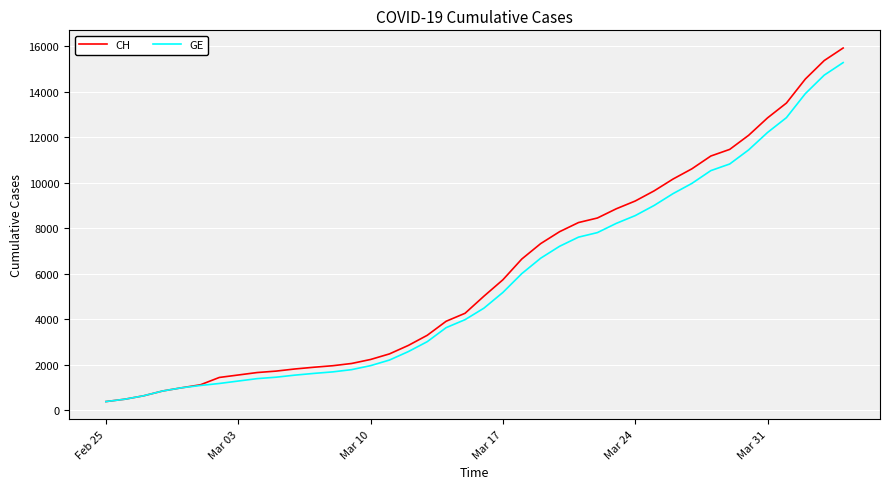

Which series has the widest spread of values?

CH